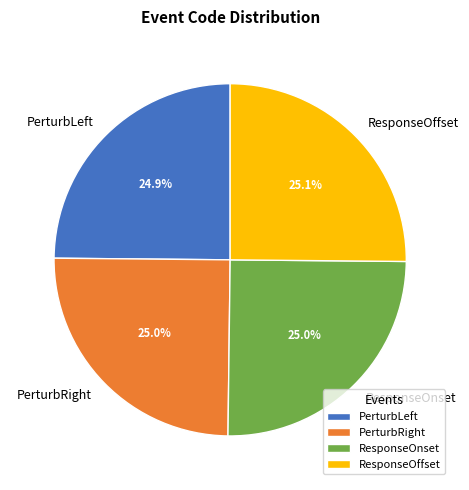

Is it true that ResponseOnset is 10% of the pie?

False